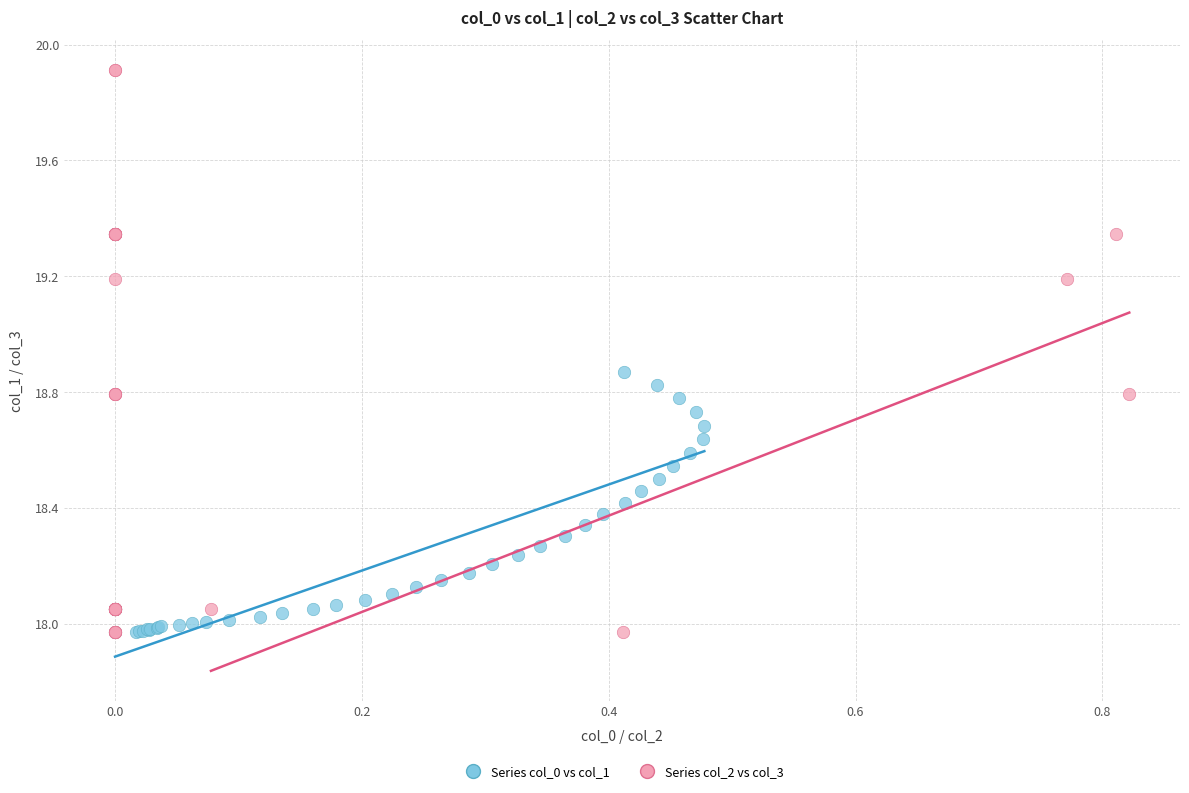

Which series contains the highest Y value?

Series col_2 vs col_3